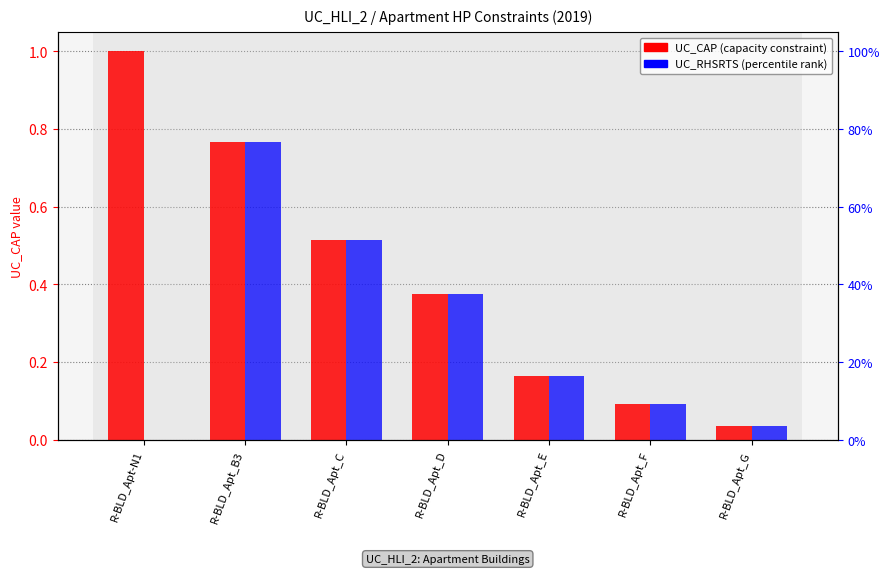

Count the number of categories in the chart.

7